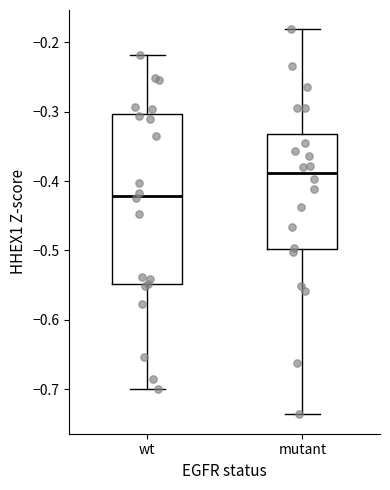

Reading left to right, read every box against the y-axis: the position of its median line, the range the box covers, and the ends of its whiskers. The values are not printed on the chart, so give them approximately, as read against the axis.

wt: median -0.42, box -0.55 to -0.30, whiskers -0.70 to -0.22
mutant: median -0.39, box -0.50 to -0.33, whiskers -0.74 to -0.18